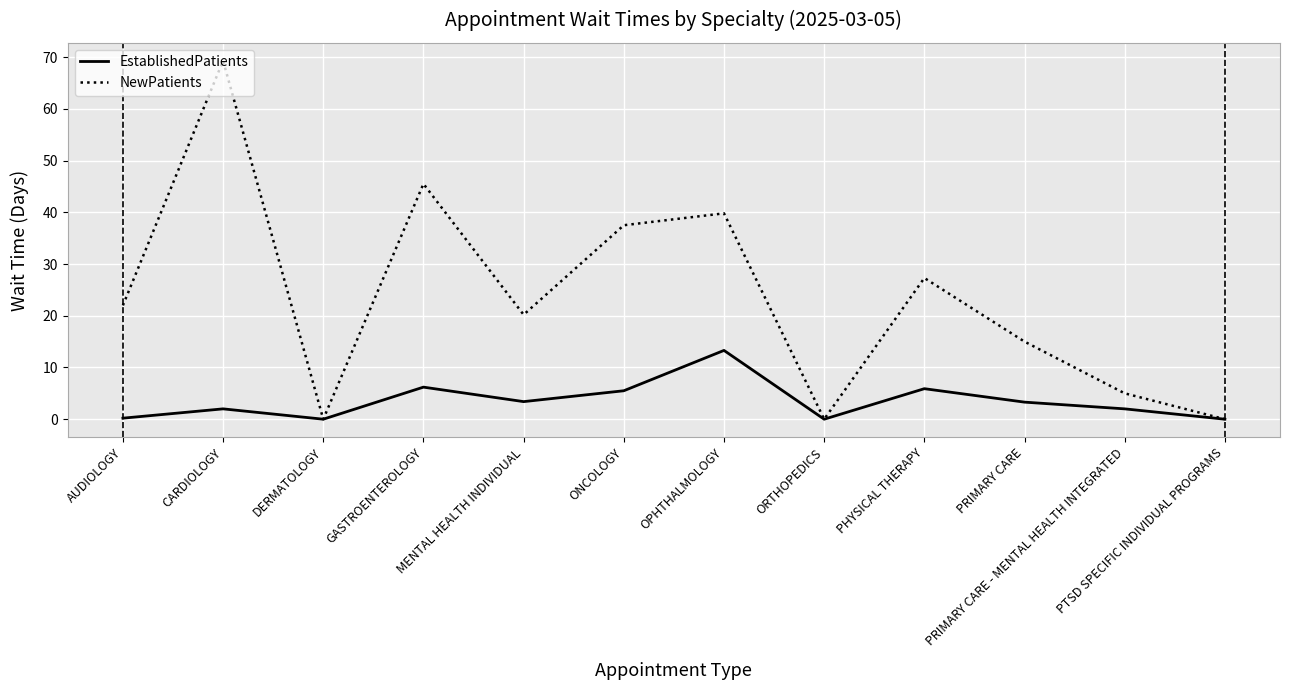

Read the EstablishedPatients value at GASTROENTEROLOGY.

6.2